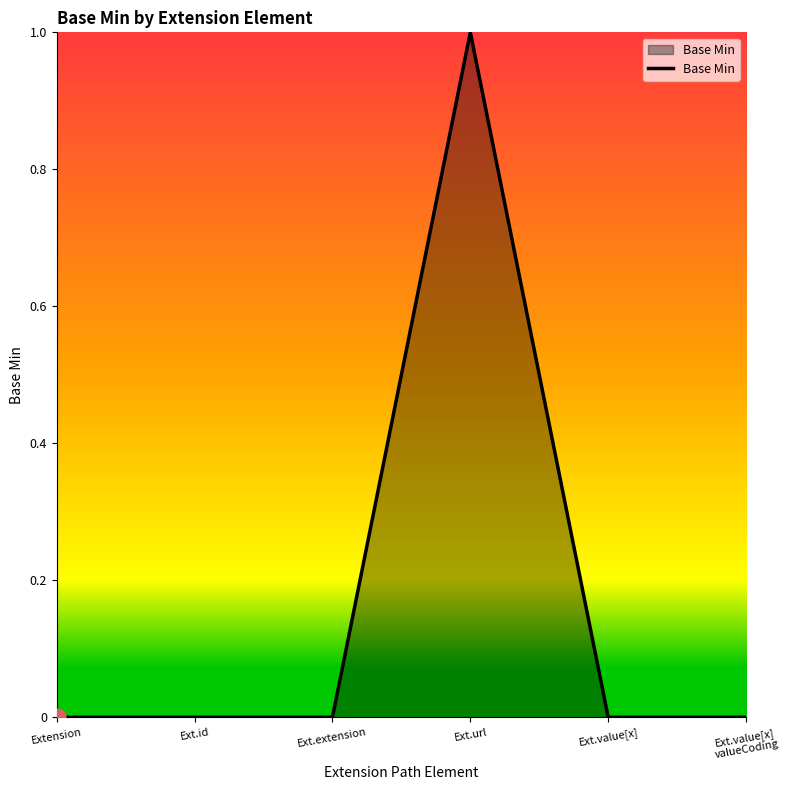

At which category does the chart reach its peak across all series?

Ext.url